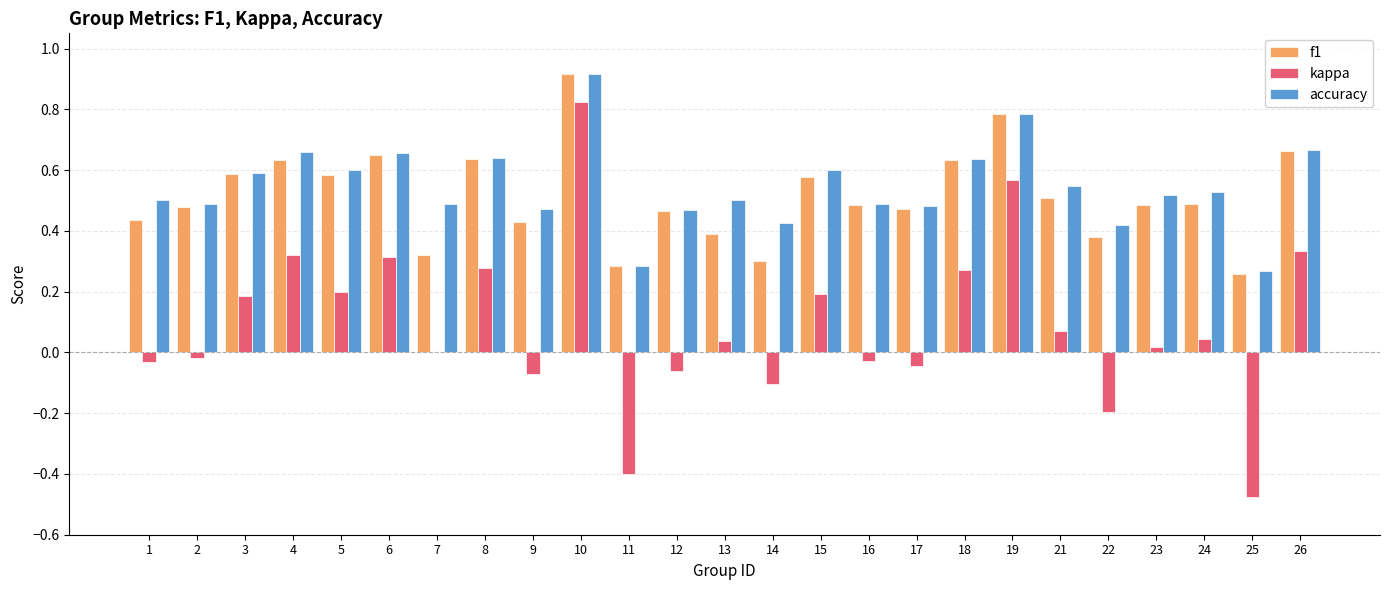

Are the bars grouped side by side (vs. stacked)?

Yes